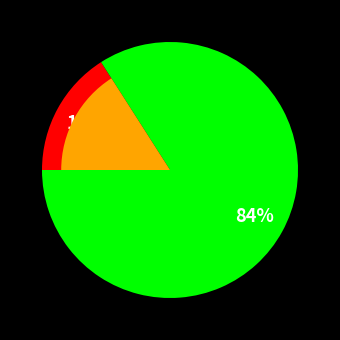

Count the number of slices in the pie.

2